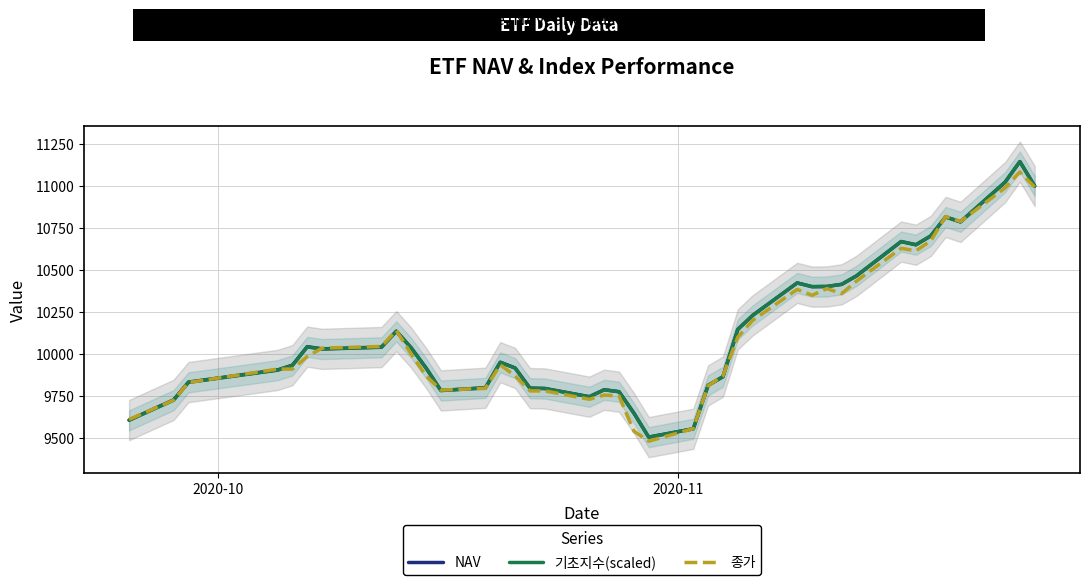

What is the lowest value of the NAV series?

9504.5